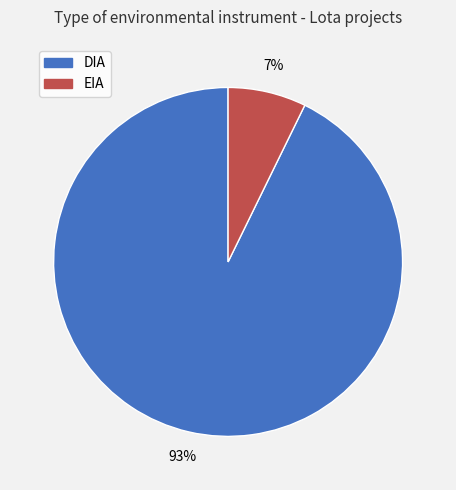

Is the sum of DIA and EIA greater than half?

Yes